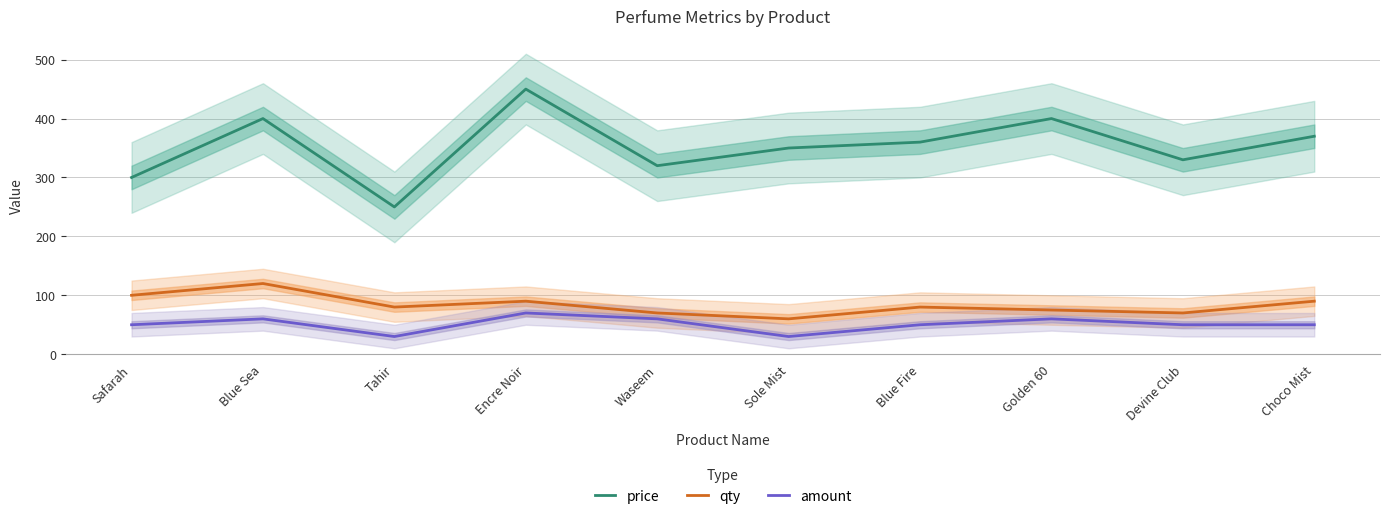

What is the difference between the qty values at Golden 60 and Waseem?

5